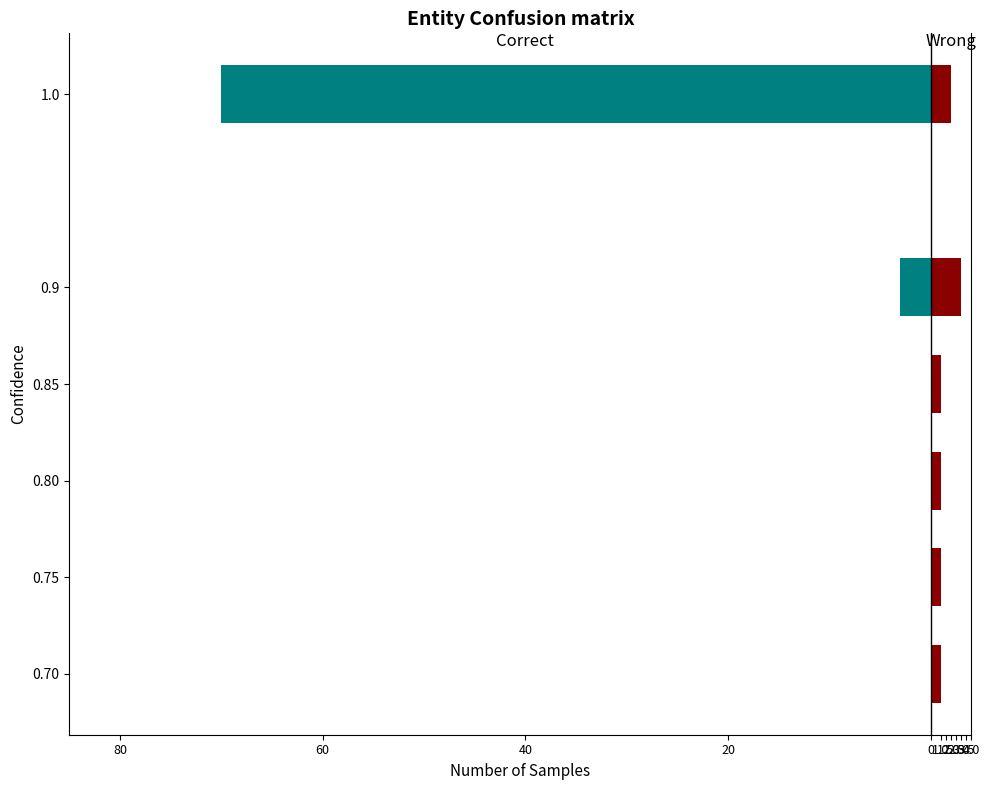

How many bars are there in total?

12